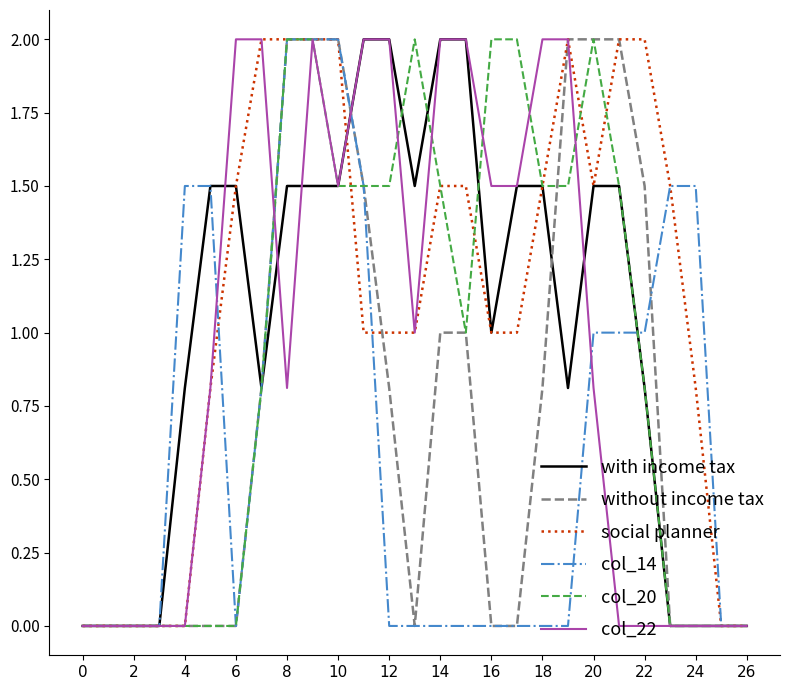

What is the maximum value shown in the chart?

2.0